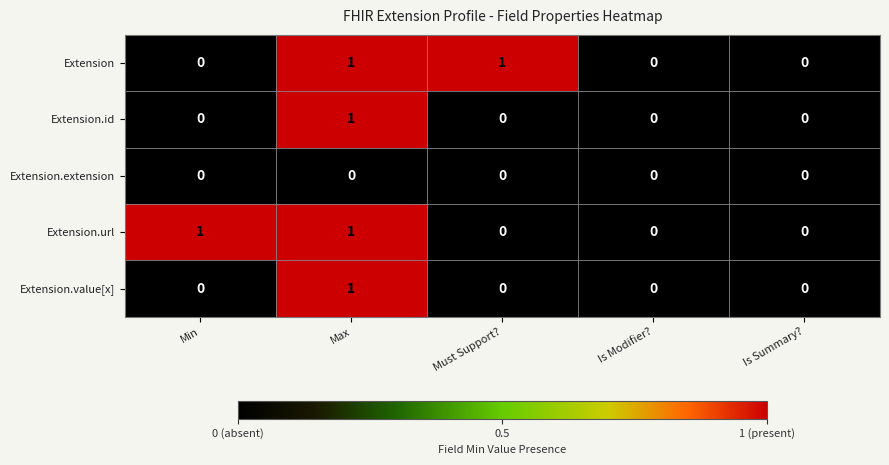

True or false: Extension.value[x] has a value of -1 at Is Summary?.

False